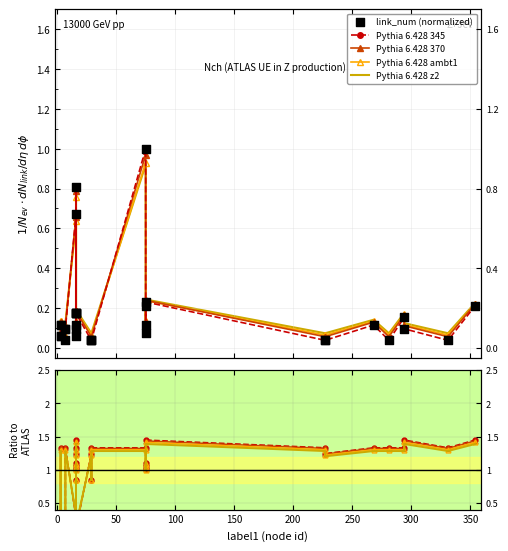

Which series contains the highest Y value?

Pythia 6.428 345